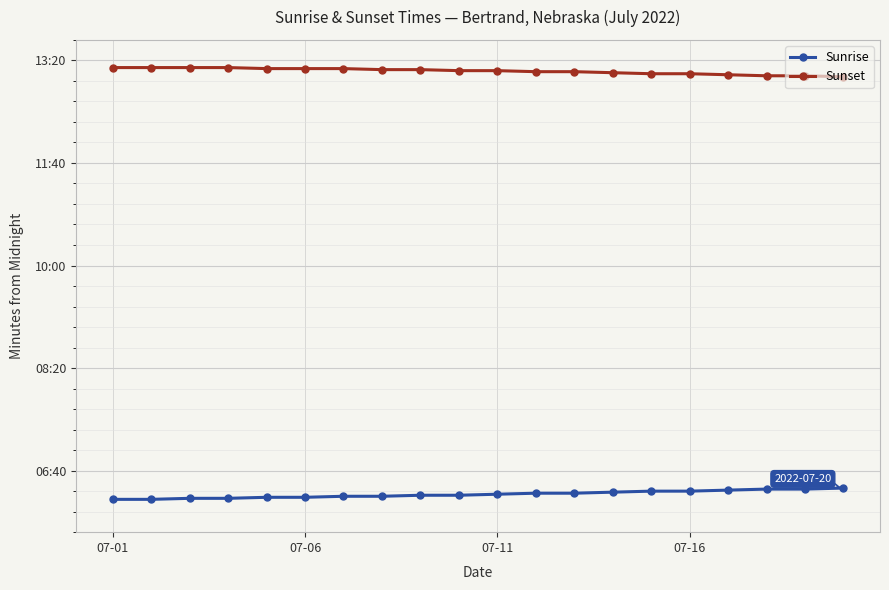

What is the value of the Sunrise point at the 6th from the left?

374